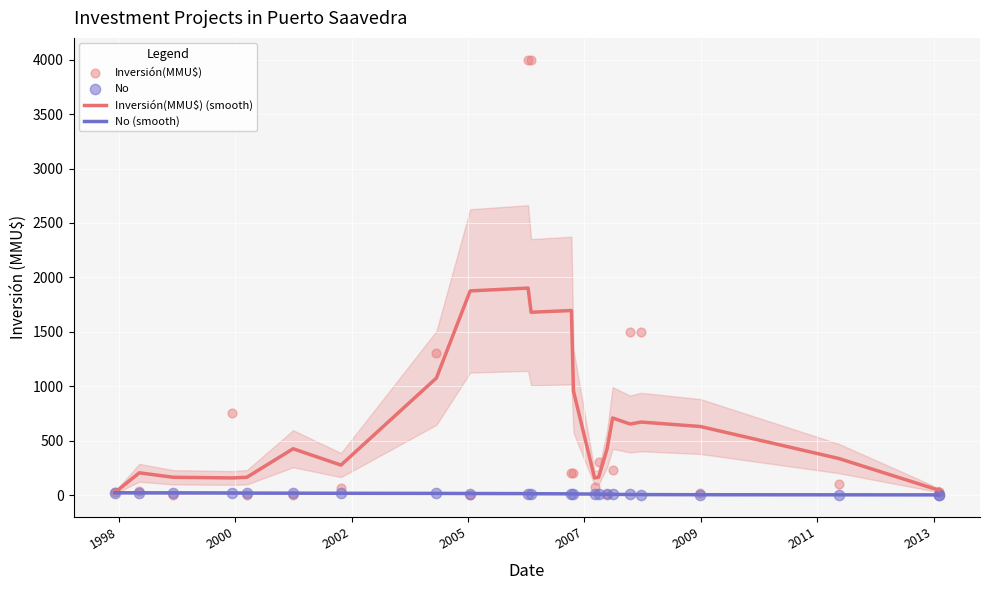

Which series has the largest total across all categories?

Inversión(MMU$) (smooth)